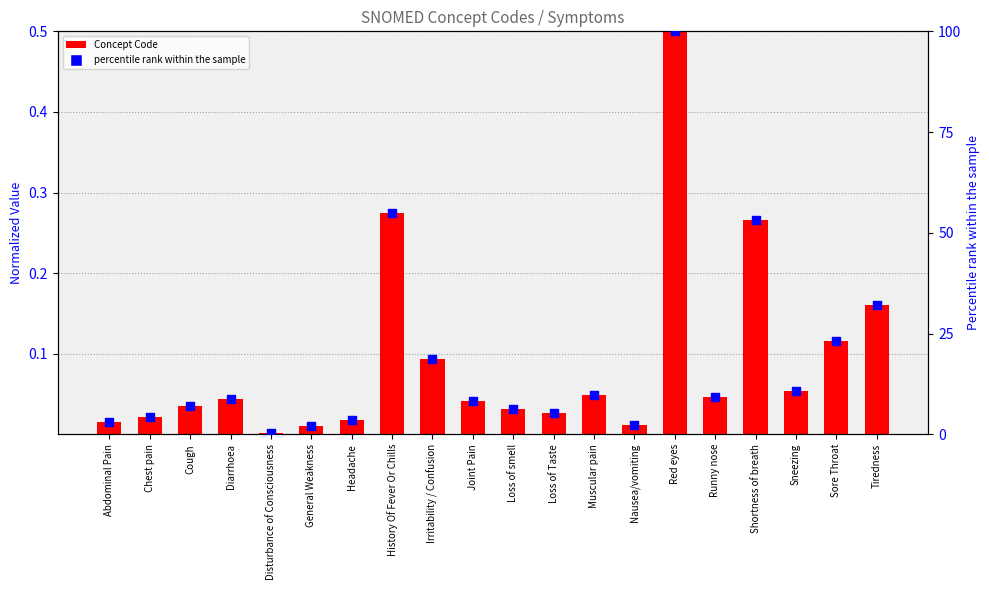

At which category is the sum across all series the highest?

Red eyes